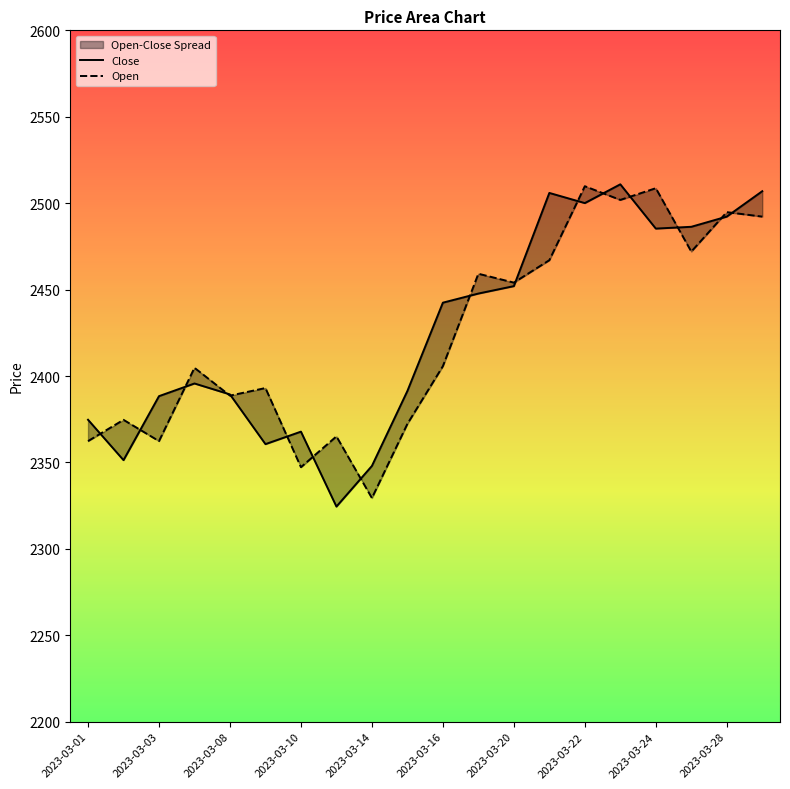

How many times do Open and Close cross each other?

16